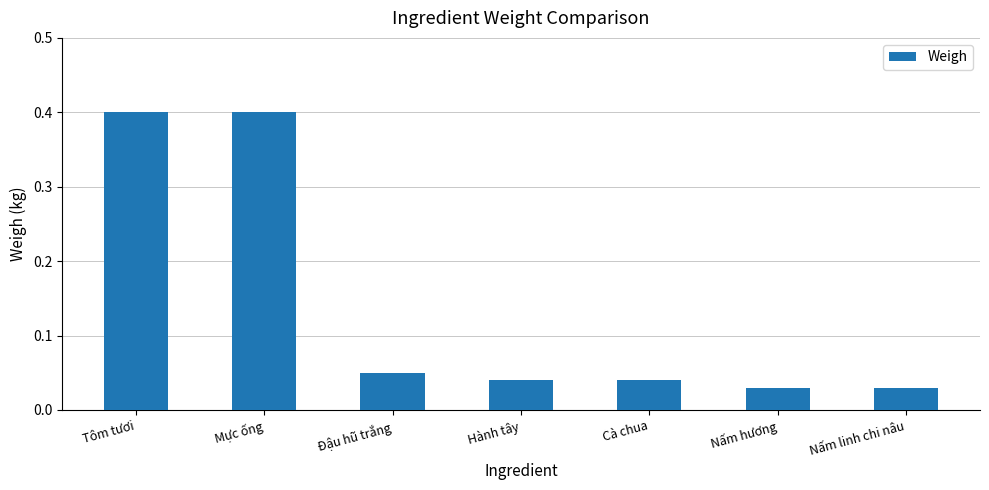

What is the difference between the maximum and minimum values?

0.4